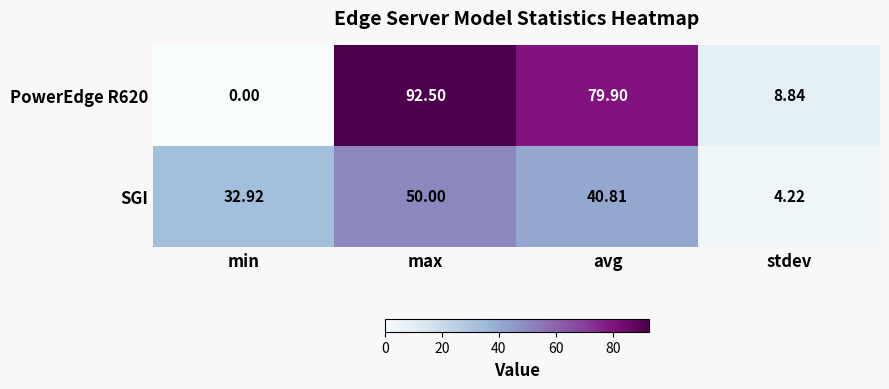

At which category is the sum across all series the highest?

max